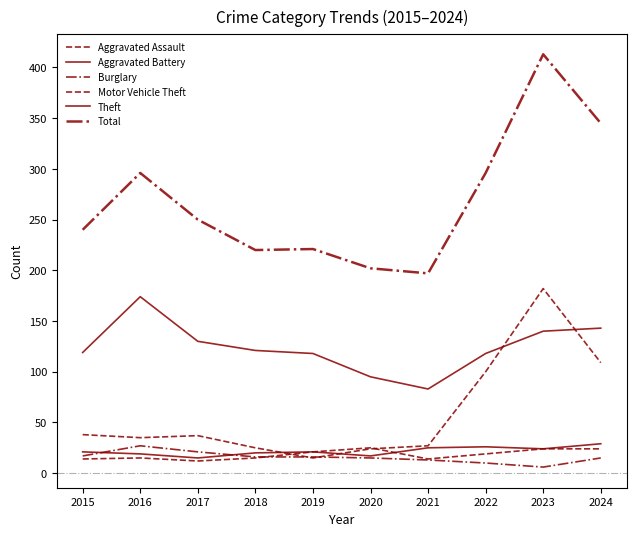

How many lines are shown in the chart?

6